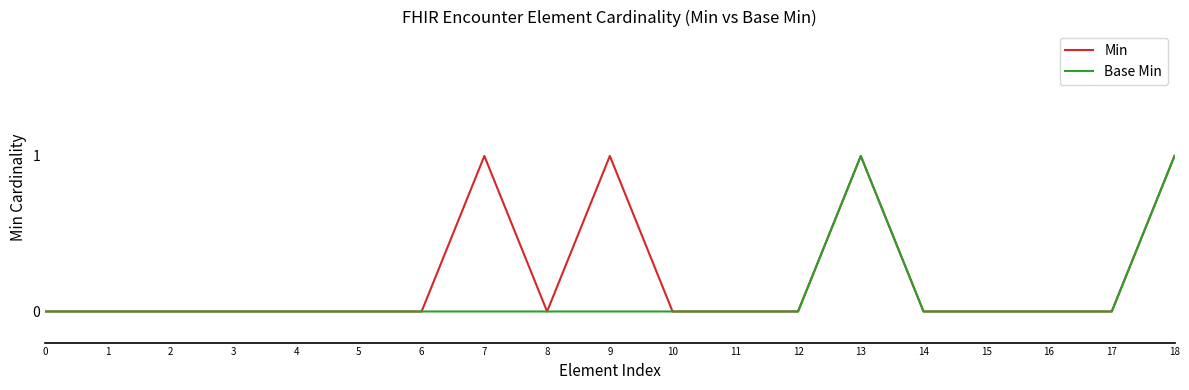

What are all the series names shown in the legend?

Min, Base Min